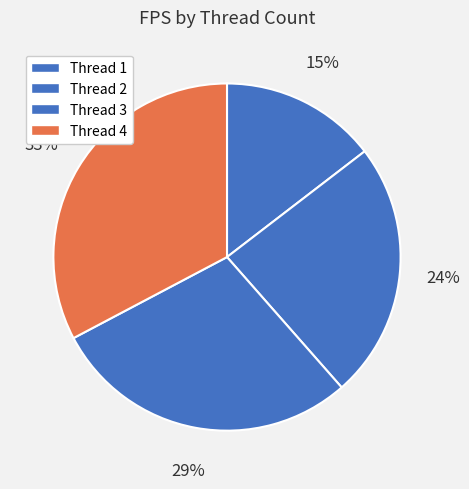

How many slices are in this pie chart?

4